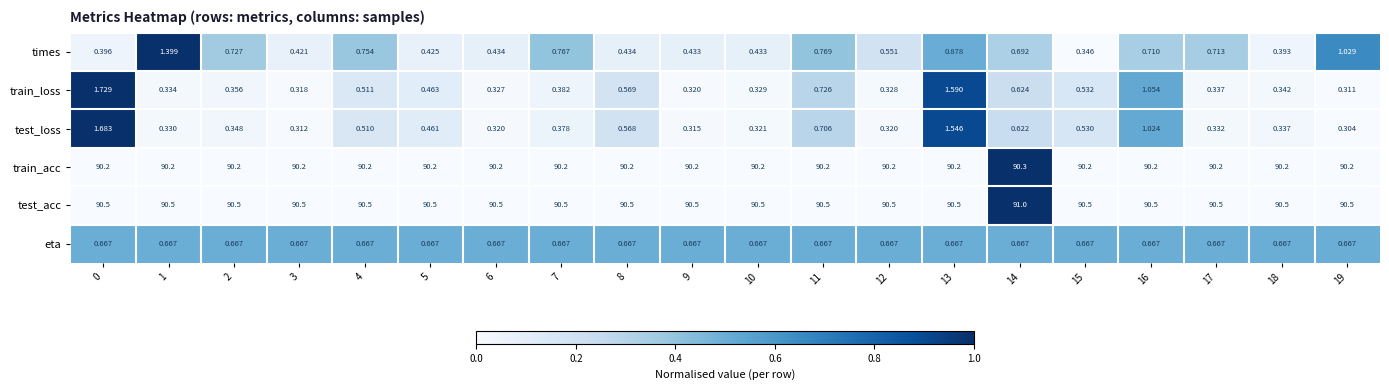

Which series has the largest total across all categories?

test_acc